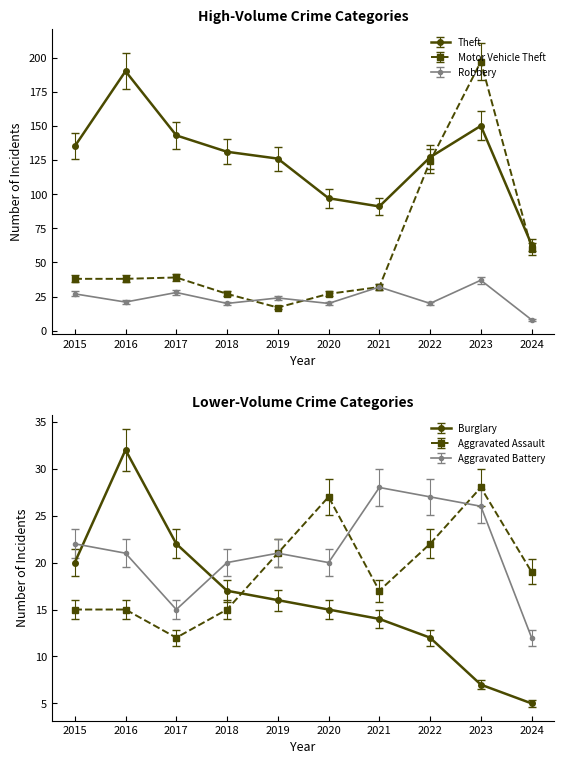

What is the difference between the second highest and minimum values in the Burglary series?

17.0